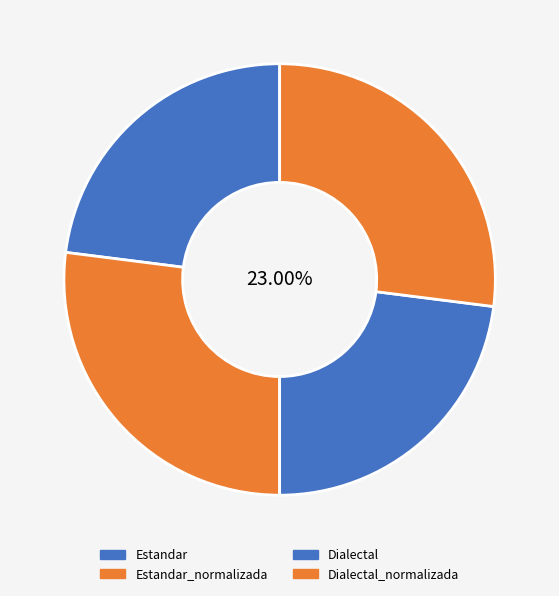

Approximately how many times larger is the value at Dialectal_normalizada compared to Dialectal?

1.2